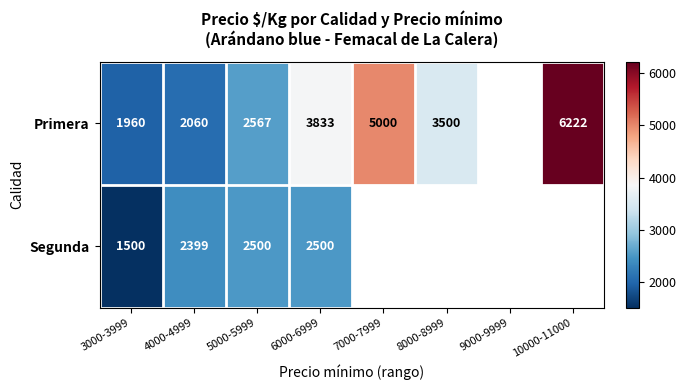

At which category does the chart reach its minimum across all series?

3000-3999